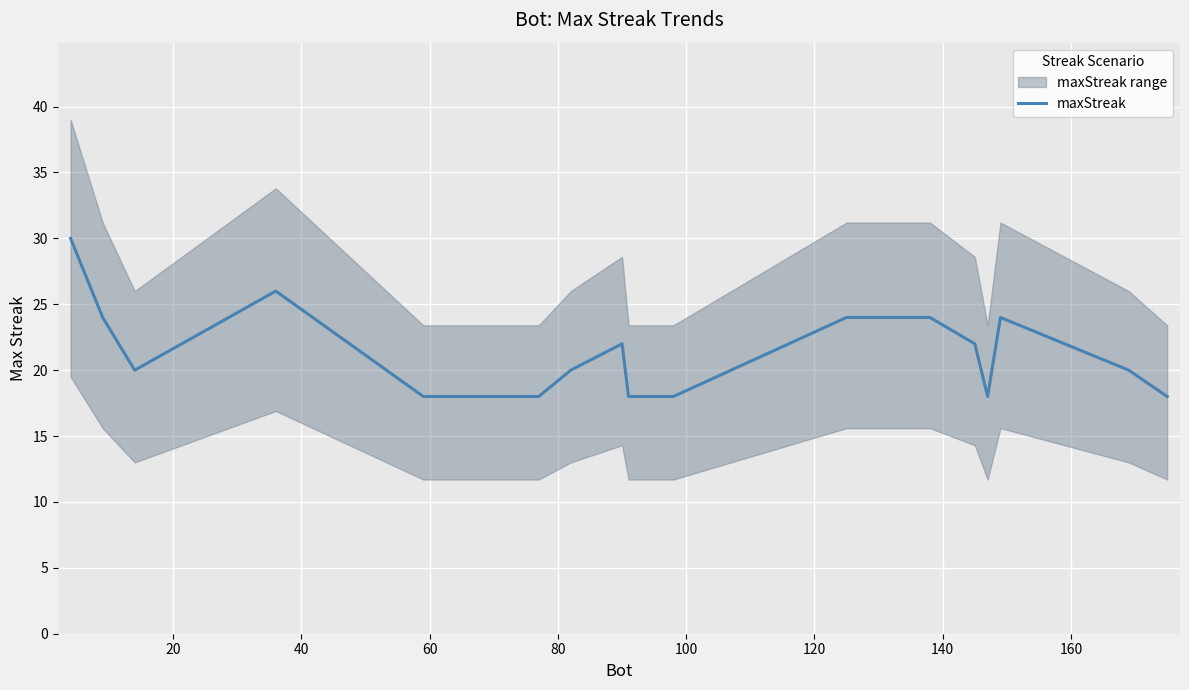

What is the difference between the second highest and second lowest values?

8